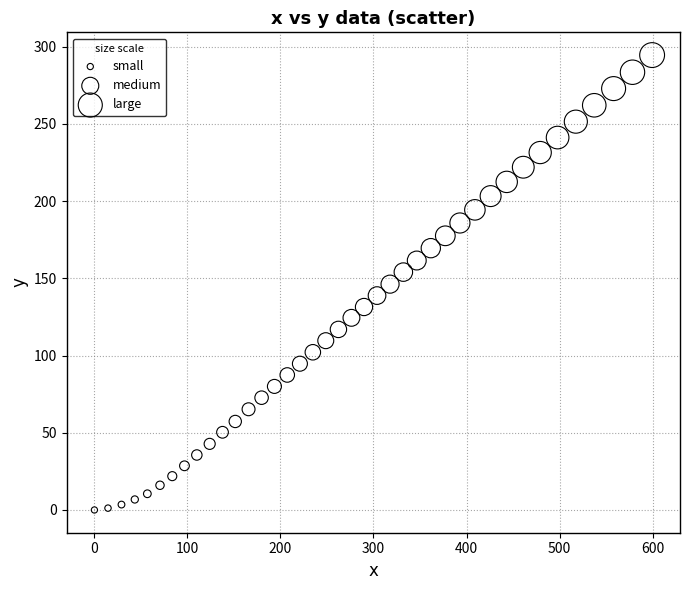

What is the range of Y values (max minus min)?

294.5